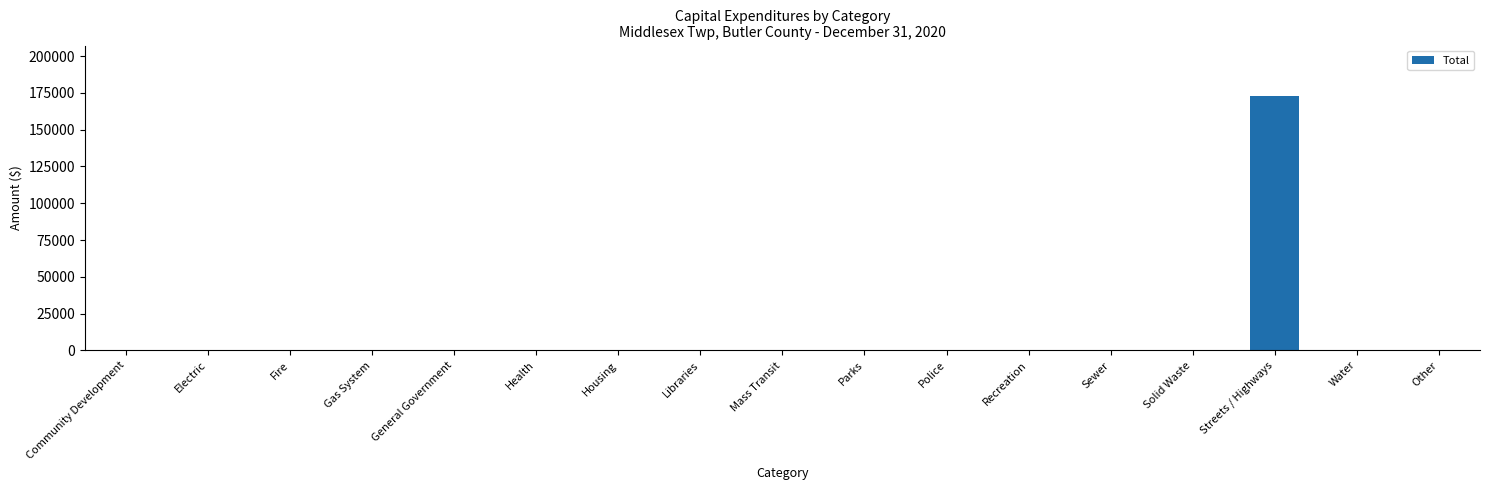

What is the greatest value displayed?

172694